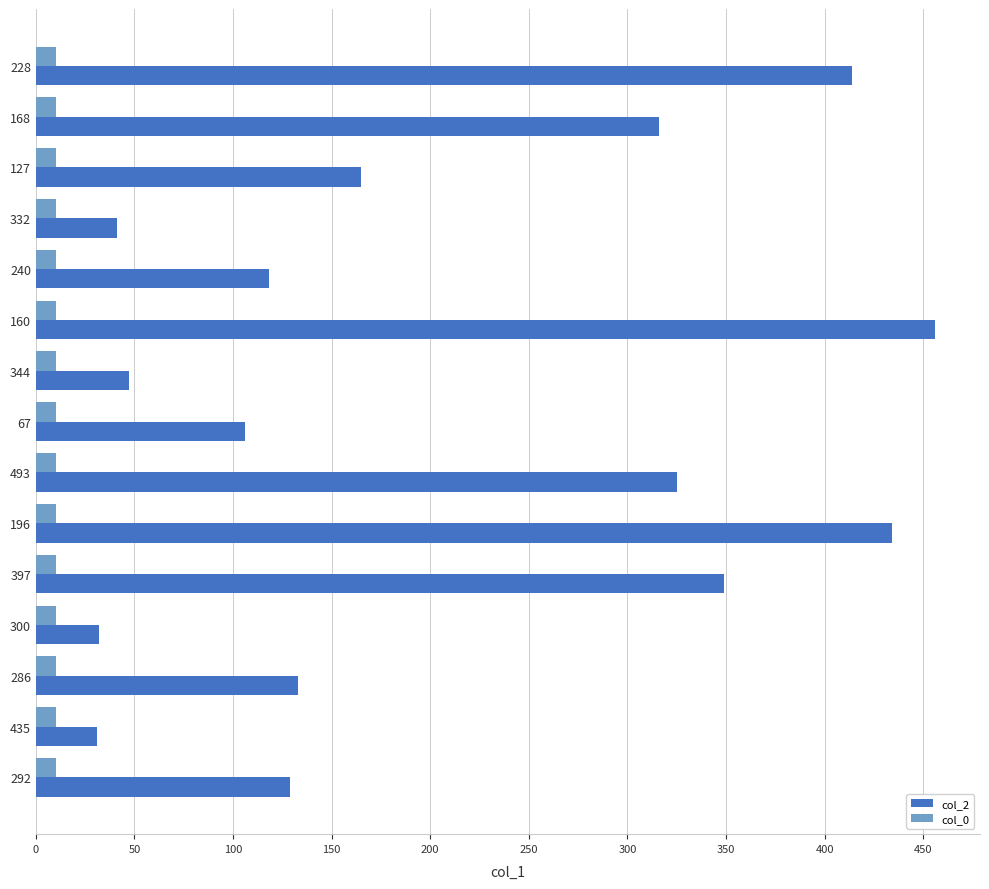

Which series has the widest spread of values?

col_2